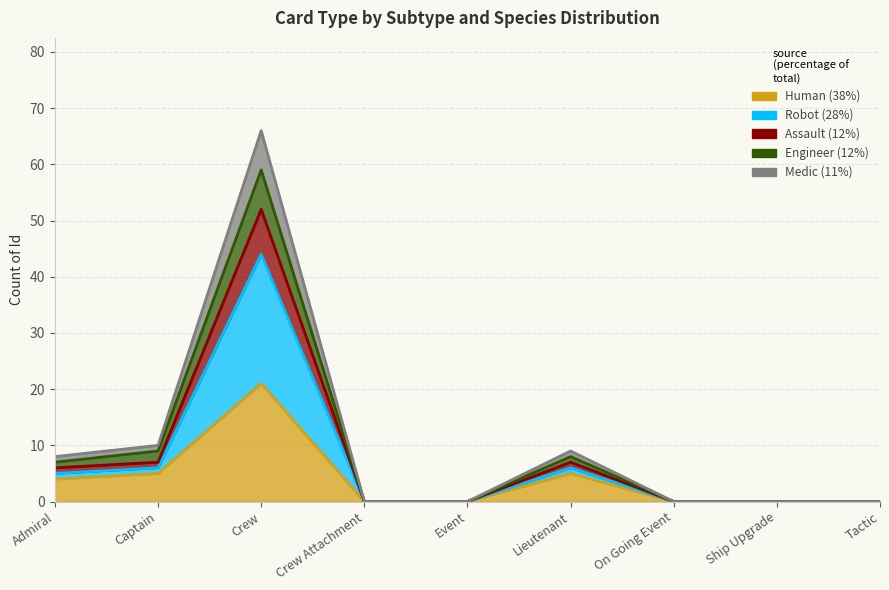

At how many categories does at least one series exceed 43?

1